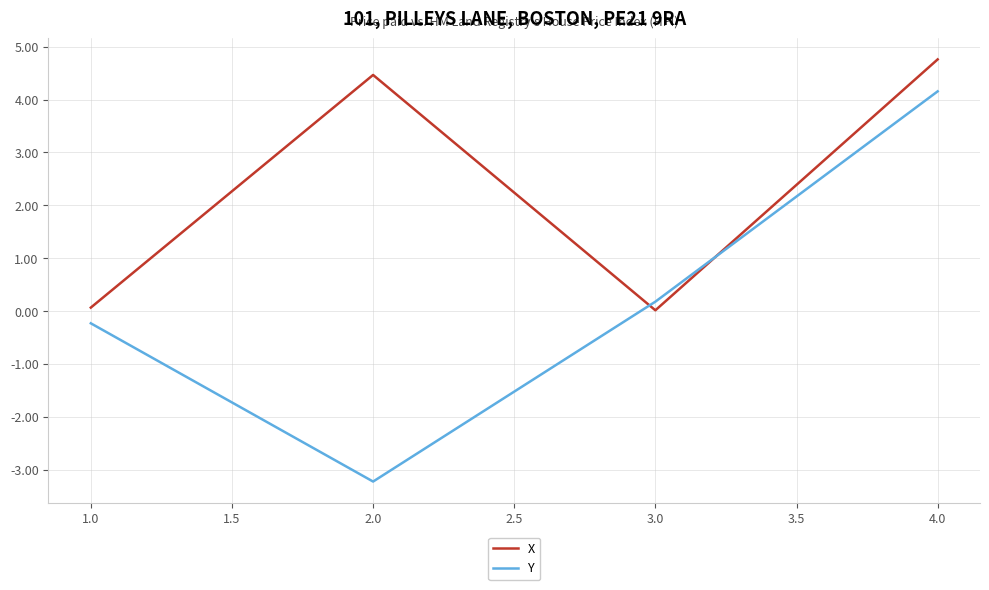

What is the minimum value shown in the chart?

-3.2